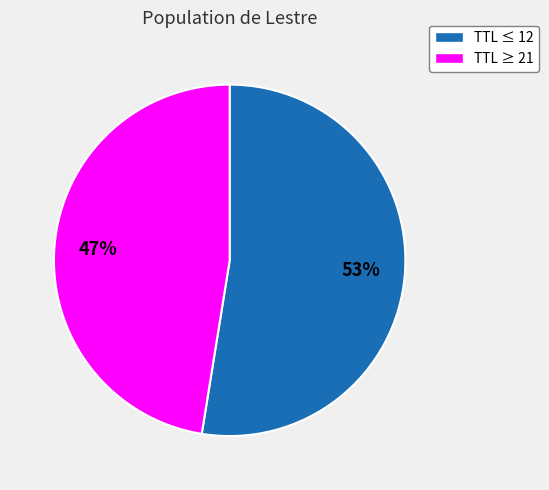

Is there any slice that represents more than half of the pie?

Yes